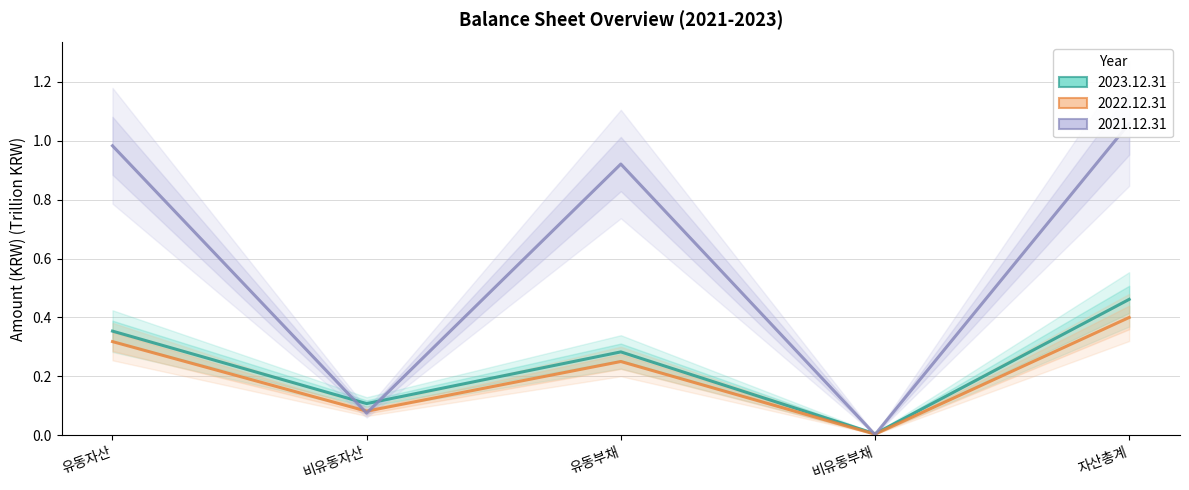

Reading left to right, extract all data points from this chart.

2023.12.31: 유동자산=0.4	비유동자산=0.1	유동부채=0.3	비유동부채=0.0	자산총계=0.5
2022.12.31: 유동자산=0.3	비유동자산=0.1	유동부채=0.3	비유동부채=0.0	자산총계=0.4
2021.12.31: 유동자산=1.0	비유동자산=0.1	유동부채=0.9	비유동부채=0.0	자산총계=1.1